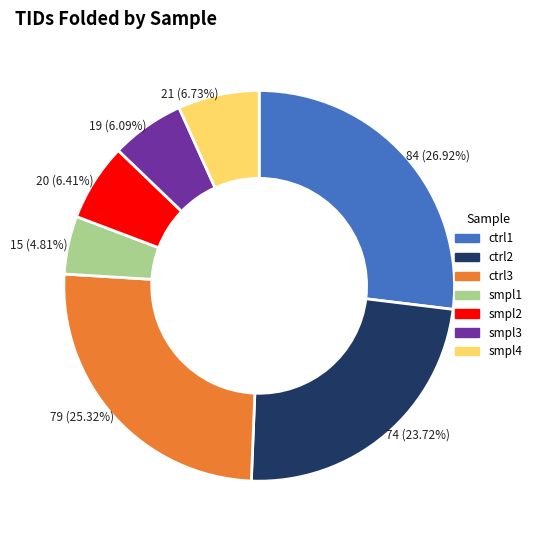

To the nearest percent, what portion does smpl3 represent?

6%